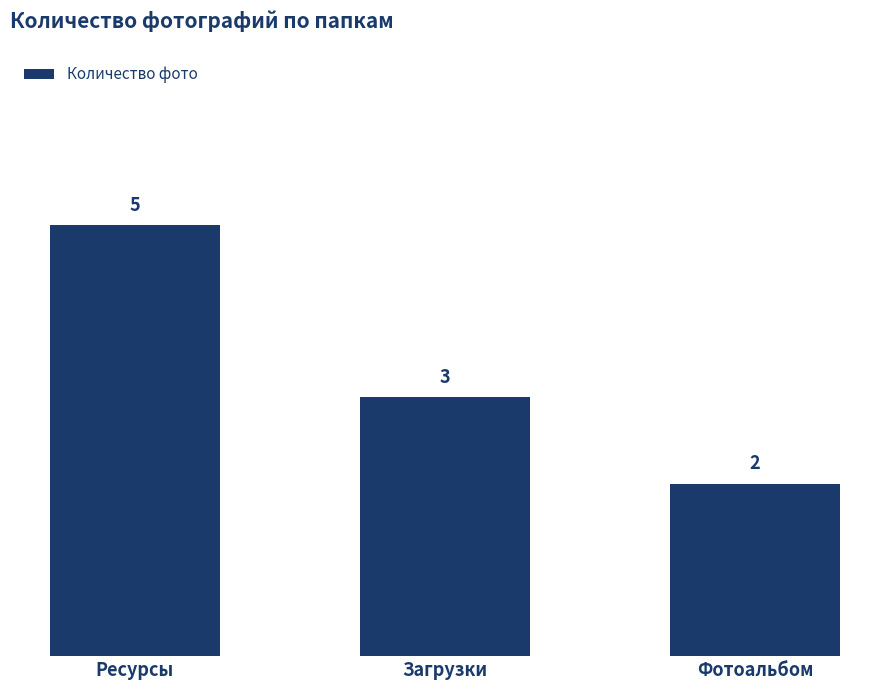

What is the label of the 1st bar from the left?

Ресурсы